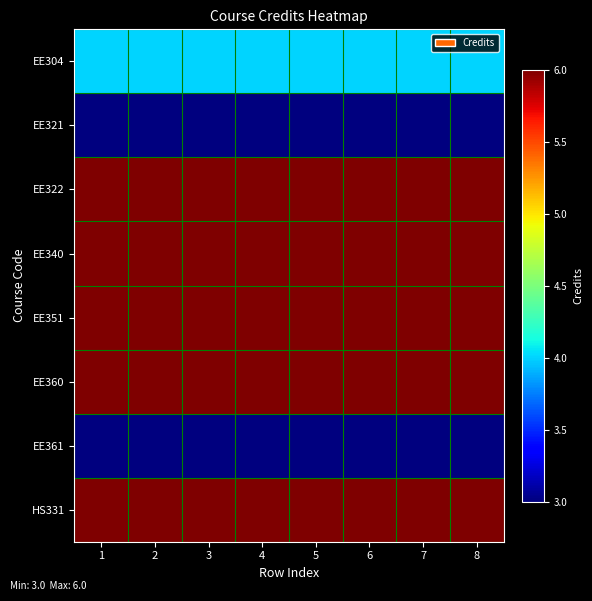

Which series has the largest total across all categories?

EE322